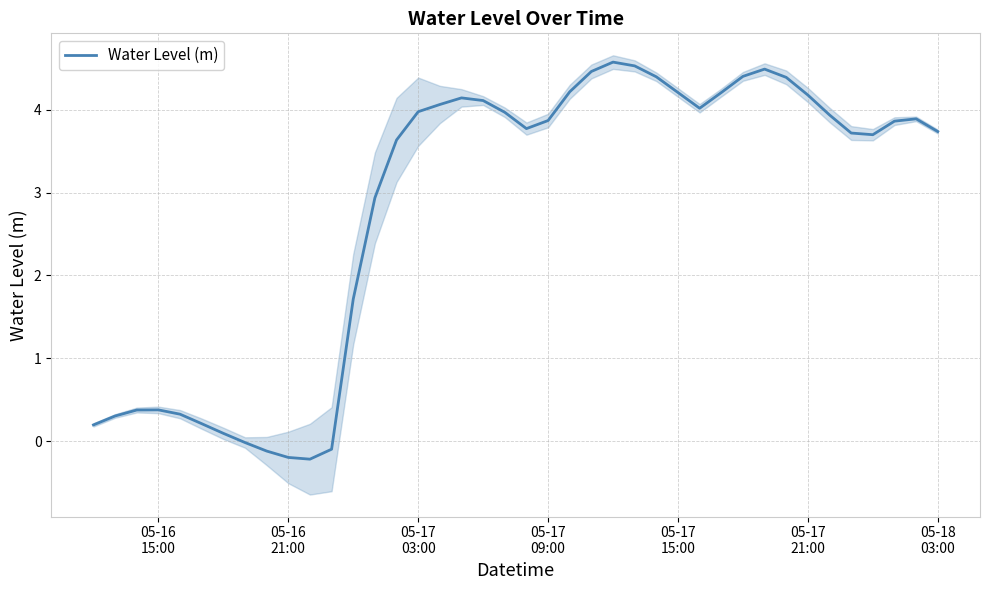

What is the highest value of the Water Level (m) series?

4.6